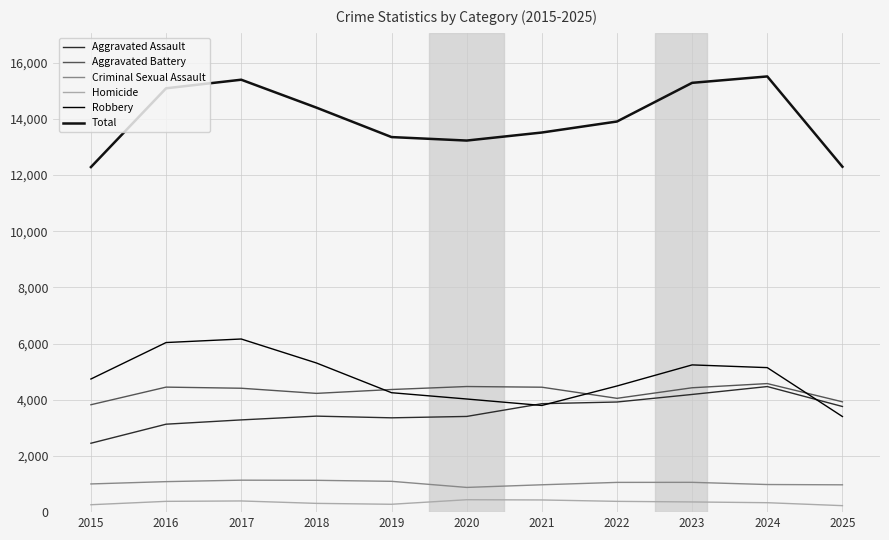

Is this an area chart (filled region under the line)?

No